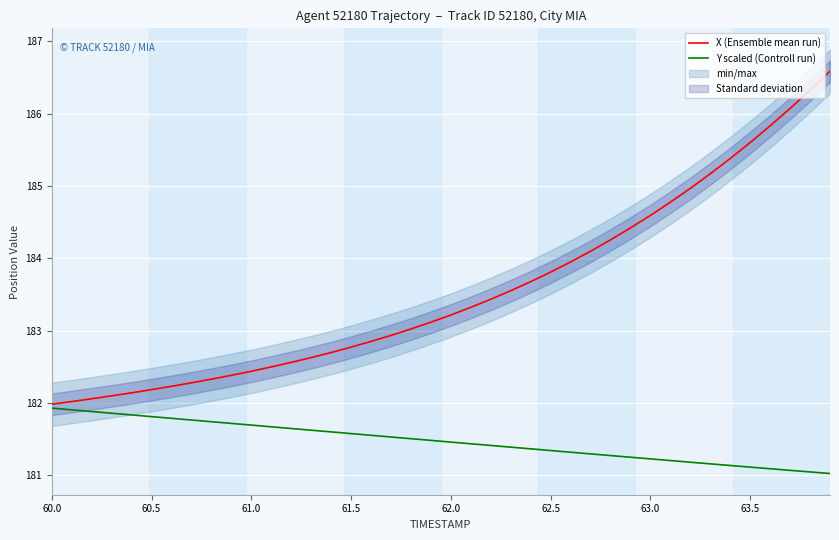

True or false: X (Ensemble mean run) and Y scaled (Controll run) cross at least once.

False